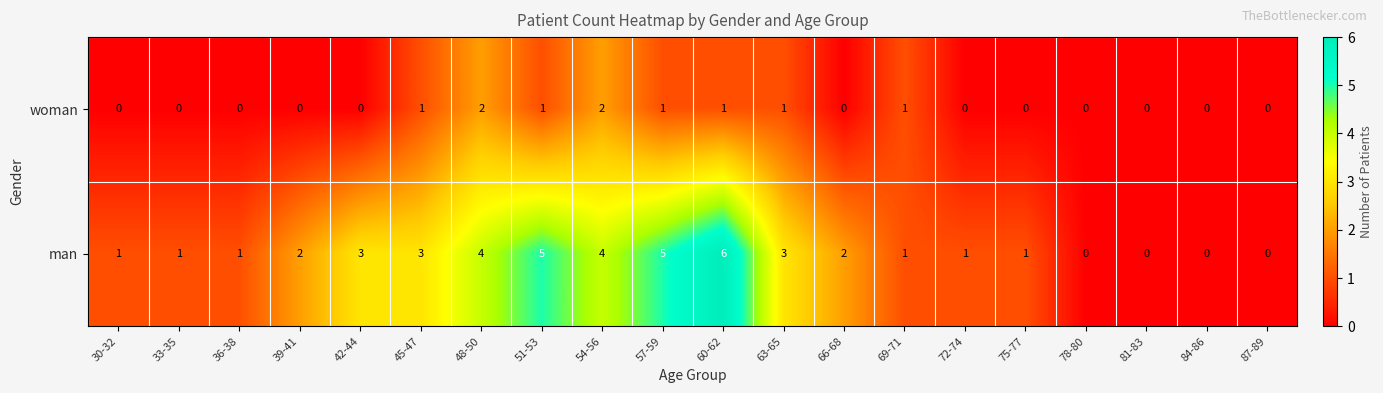

Between 63-65 and 72-74, which series saw the biggest shift?

man